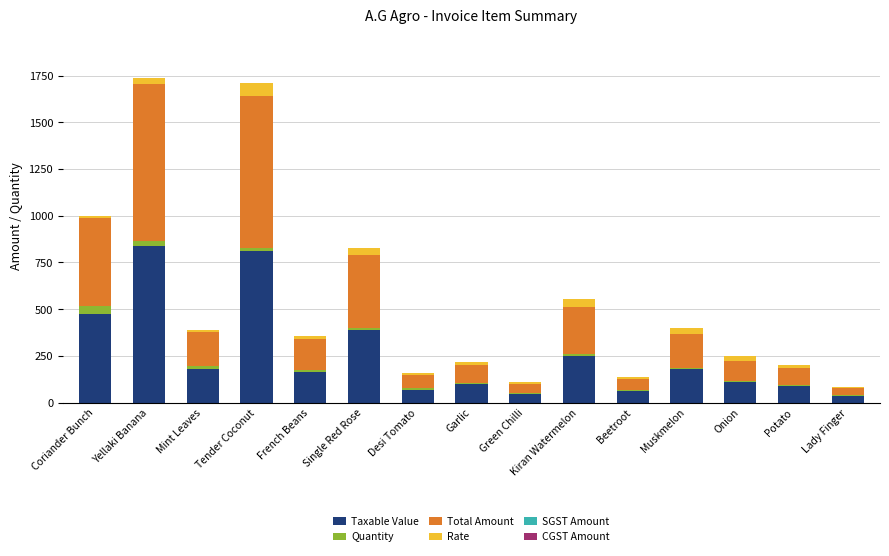

What is the highest value of the Taxable Value series?

840